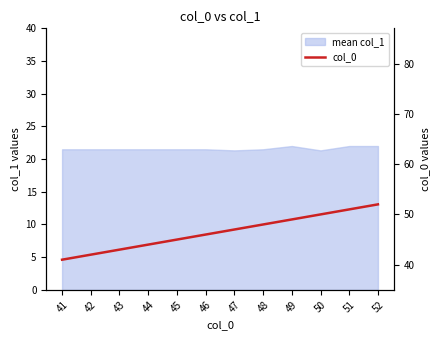

Approximately how many times larger is the value at 46 compared to 42?

1.1